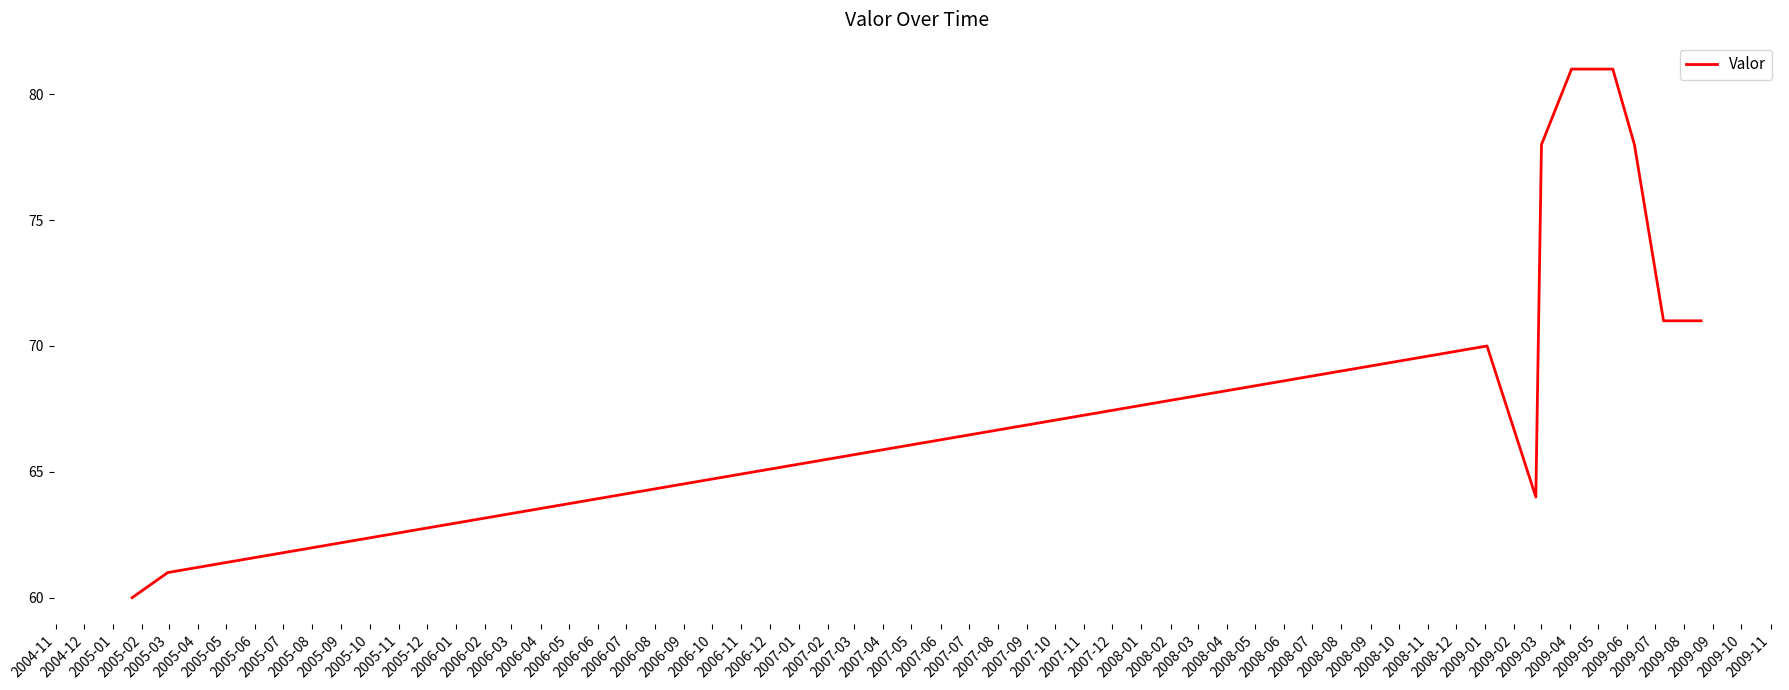

Reading left to right, transcribe all the data shown in this chart.

60	61	70	64	78	81	81	78	71	71